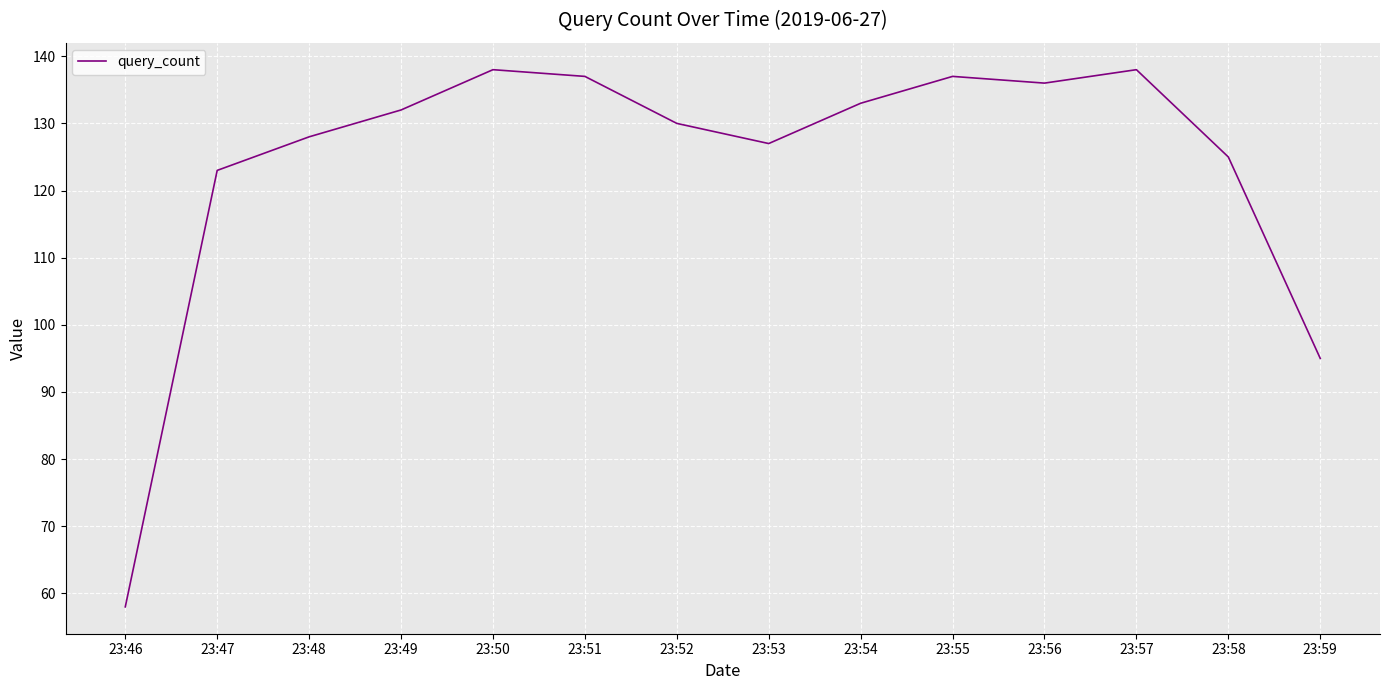

Read the value at 23:52, to the nearest 5.

130